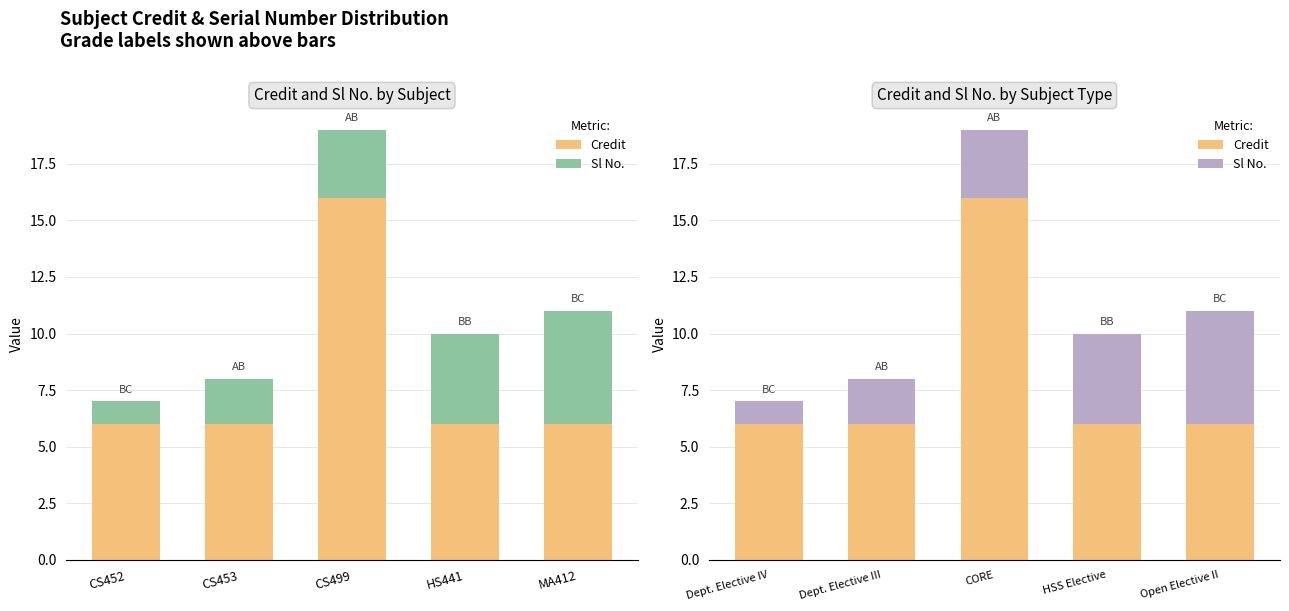

How many data points does each series have?

5